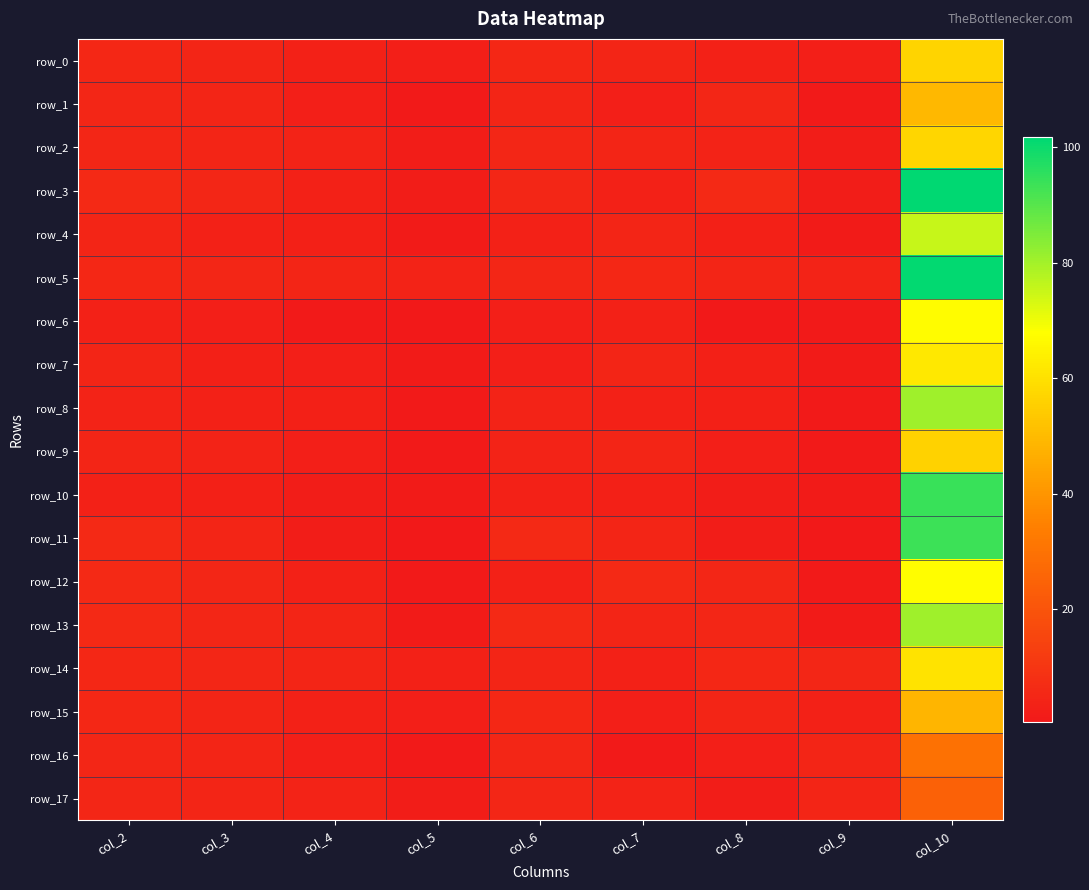

What is the average value of the row_3 series?

15.0